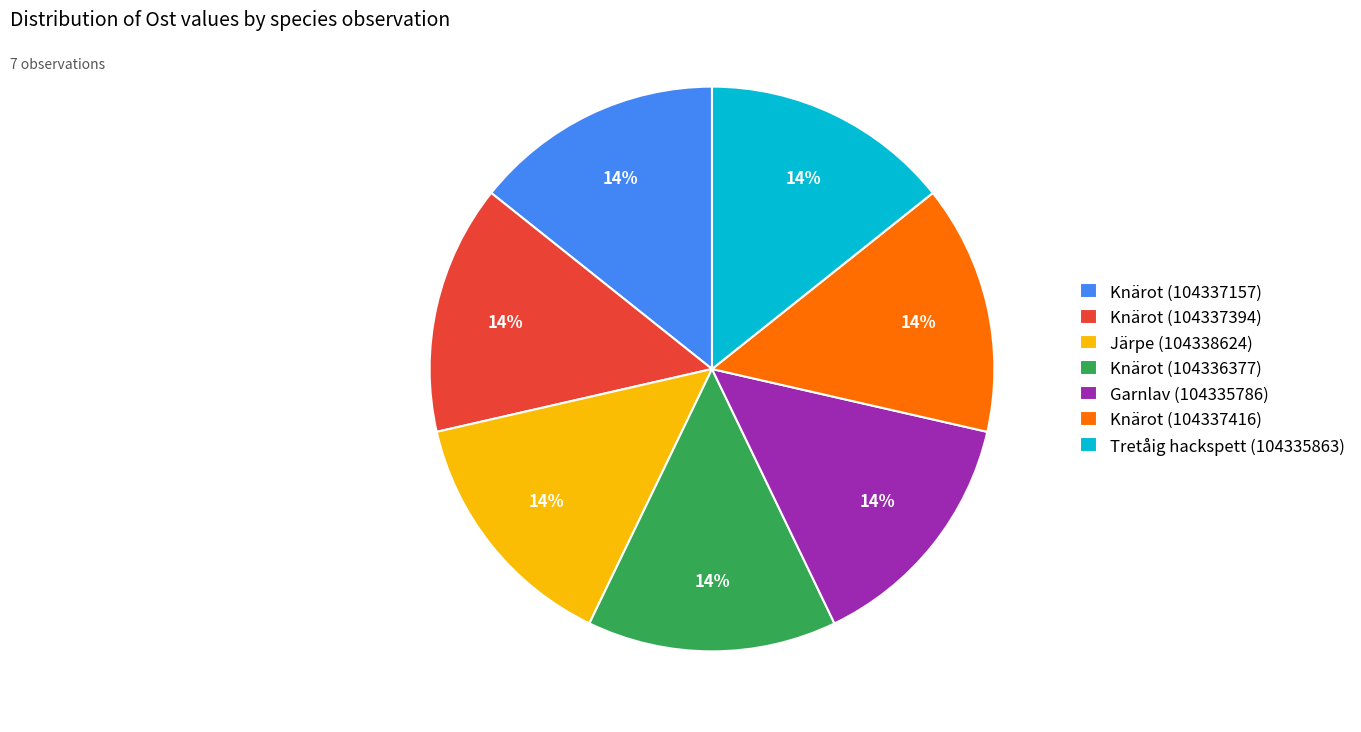

Is it true that Knärot (104336377) is 29% of the pie?

False